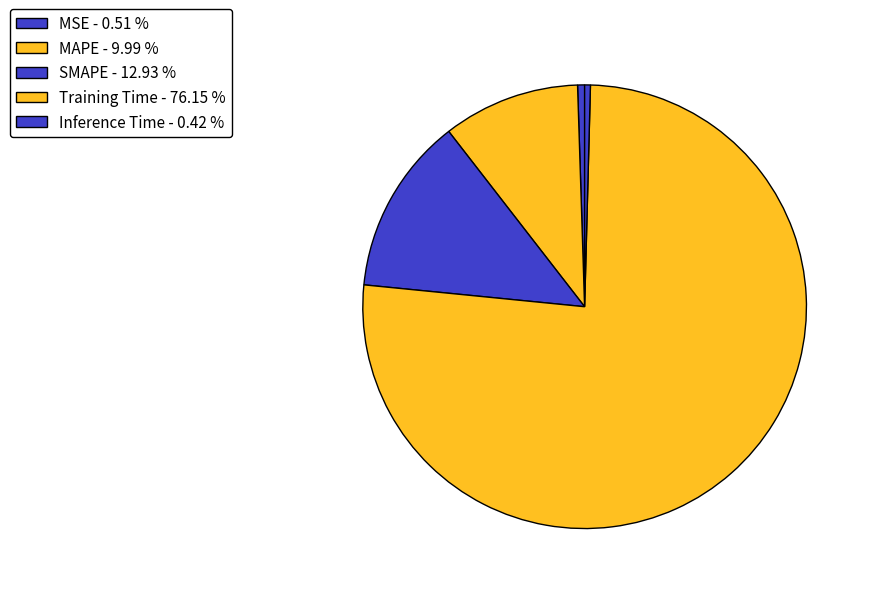

To the nearest percent, what is the difference between the Inference Time and Training Time slice percentages?

76%